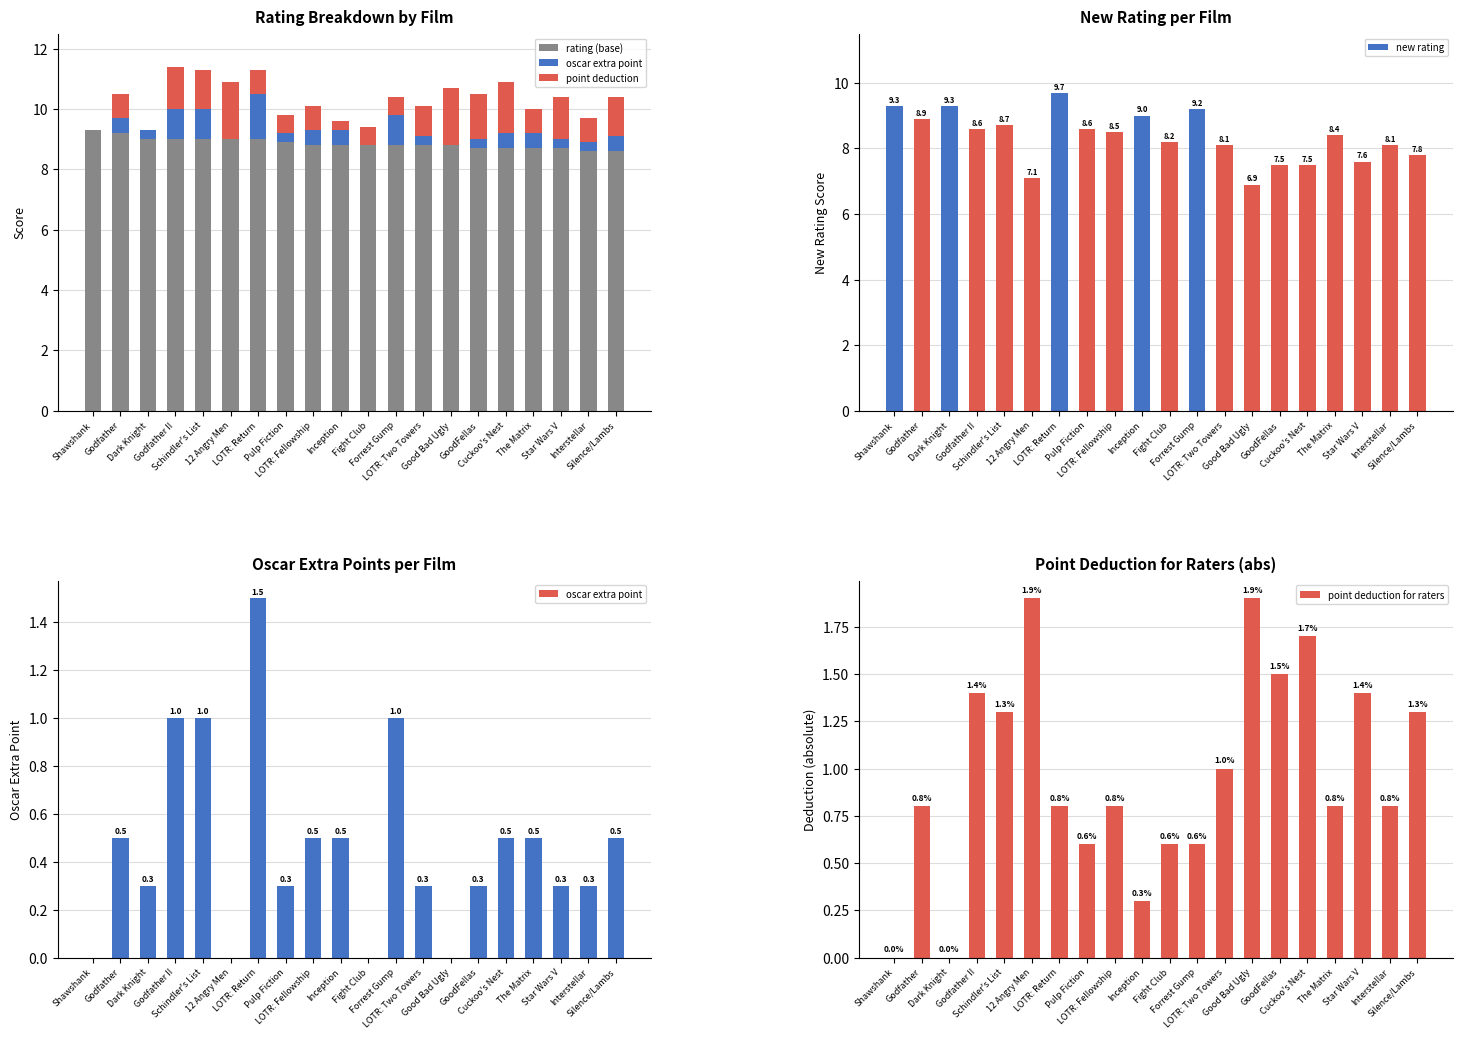

What is the maximum value for point deduction?

1.9